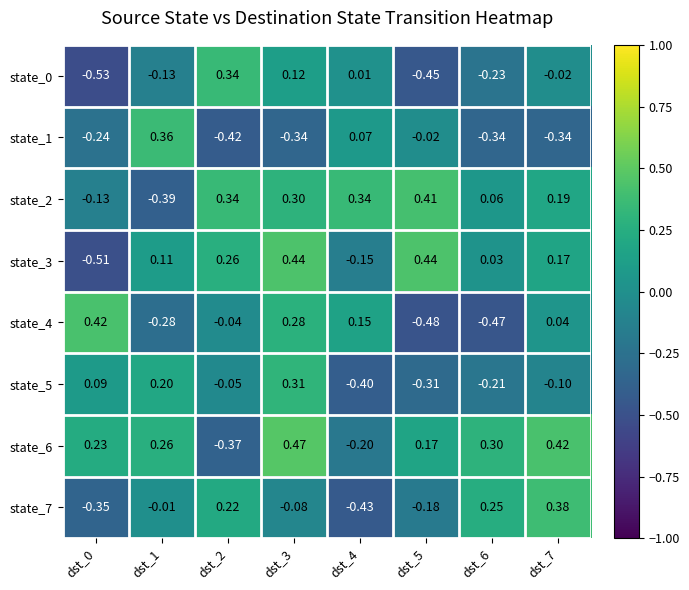

How many negative values does the state_0 series have?

5